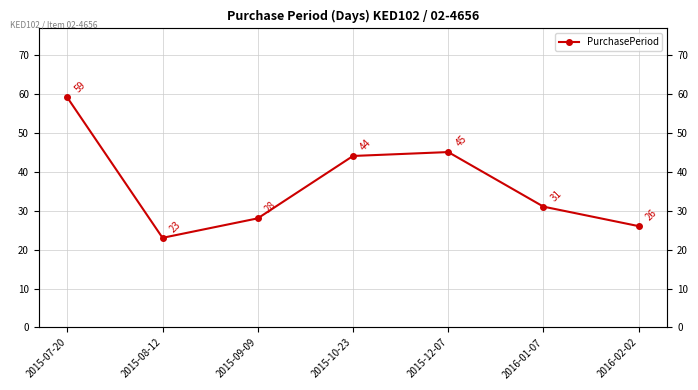

Which label corresponds to the smallest value in the chart?

2015-08-12